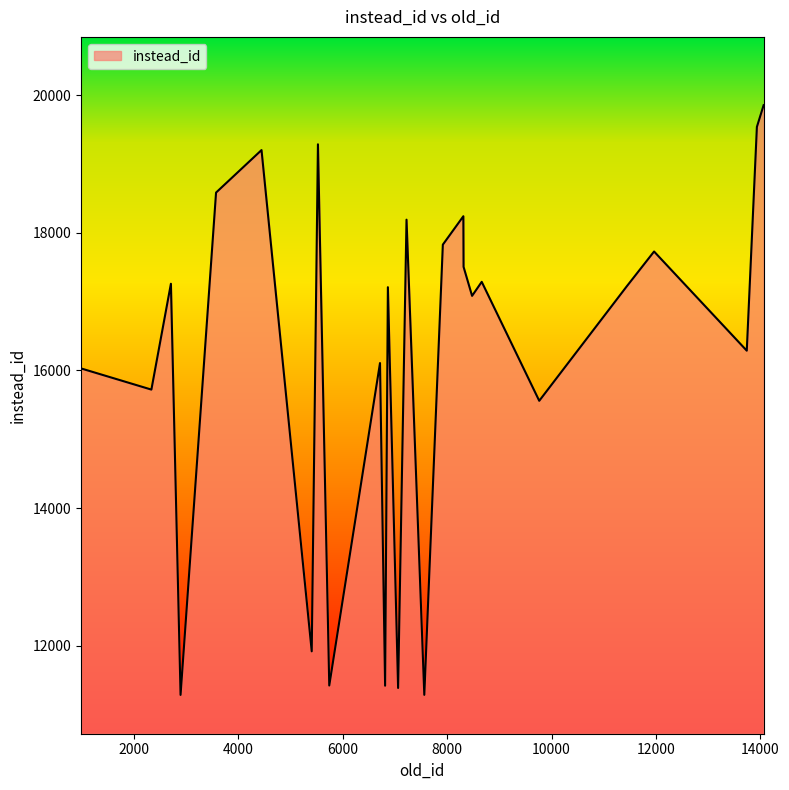

What is the difference between the maximum and minimum values?

8576